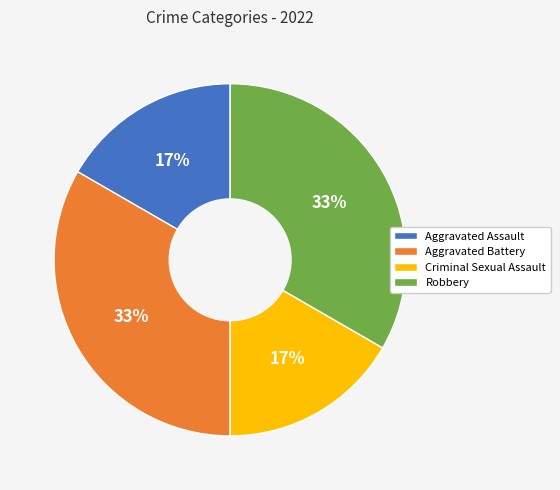

What percentage is the Criminal Sexual Assault slice, to the nearest percent?

17%